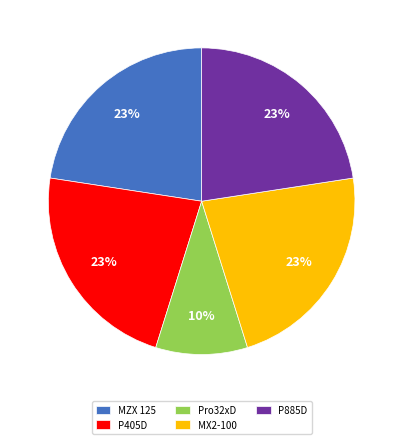

To the nearest percent, what is the difference between the P405D and Pro32xD slice percentages?

13%